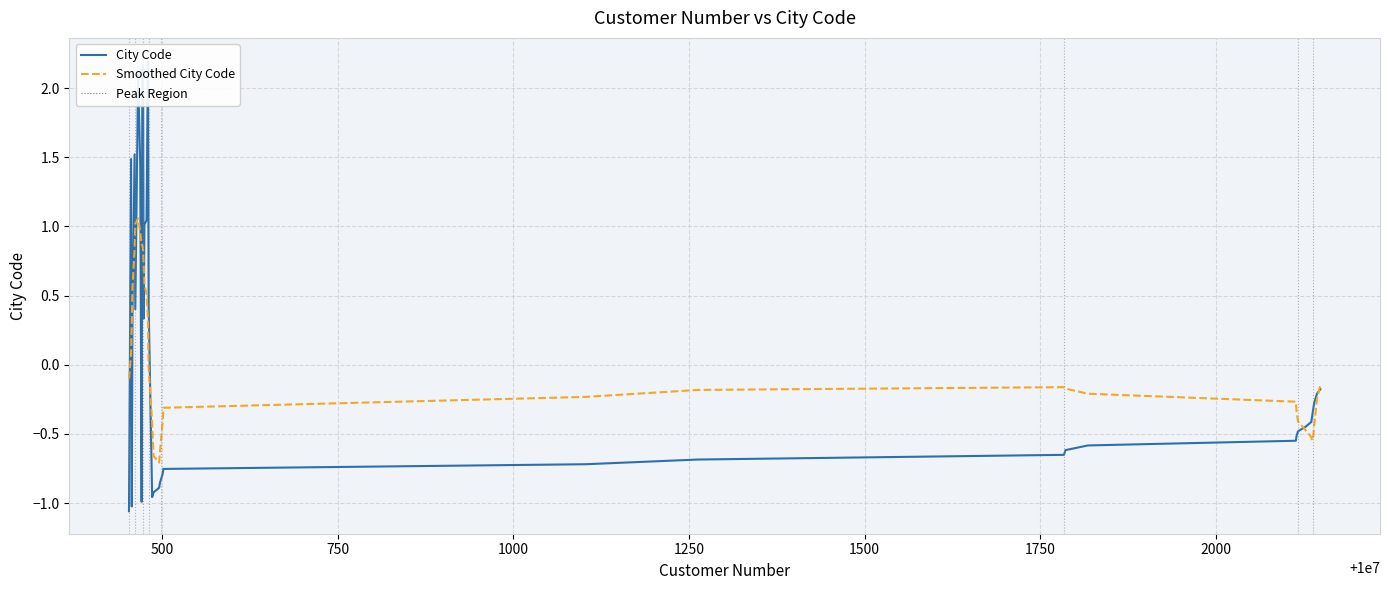

Is it true that City Code equals 2.9 at 10?

False